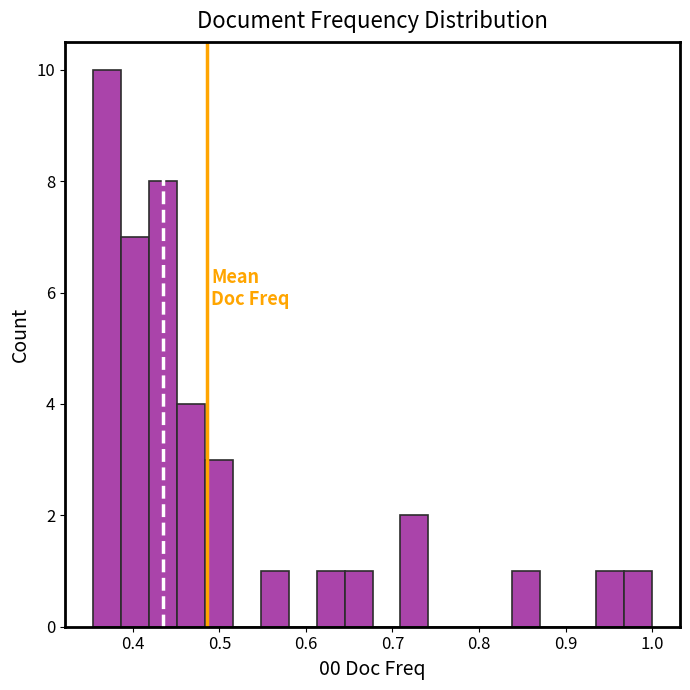

Around what value on the x-axis is the tallest bar? Give the approximate position of its centre, as read against the axis.

0.37